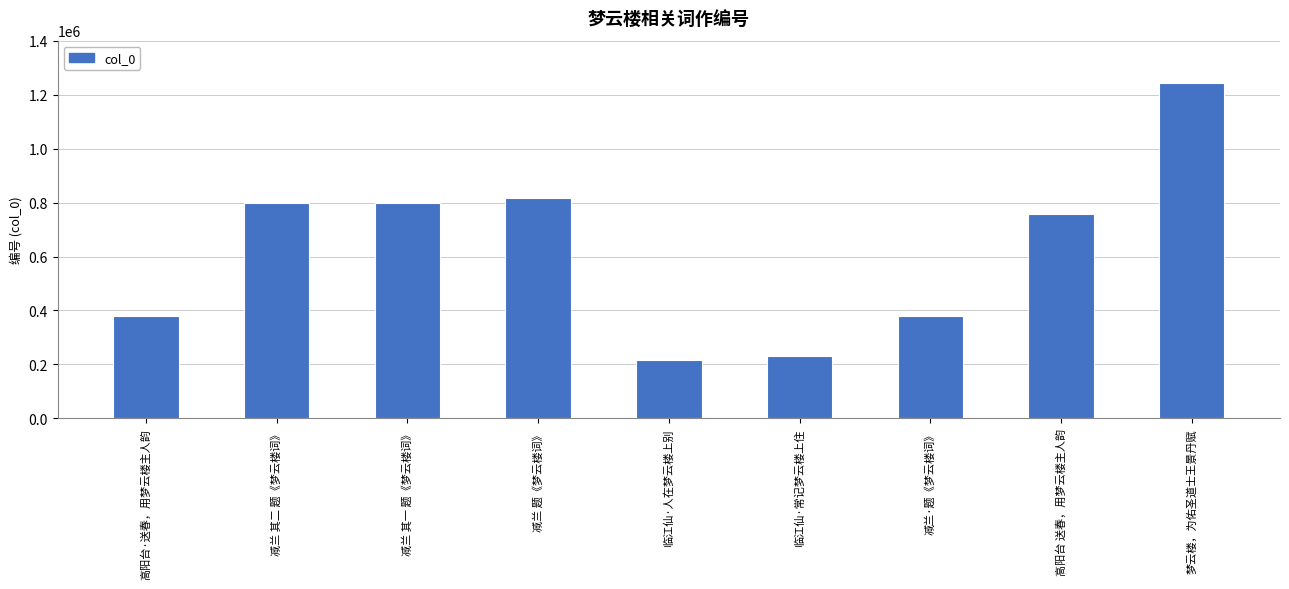

What is the value of the 9th bar from the left?

1242545